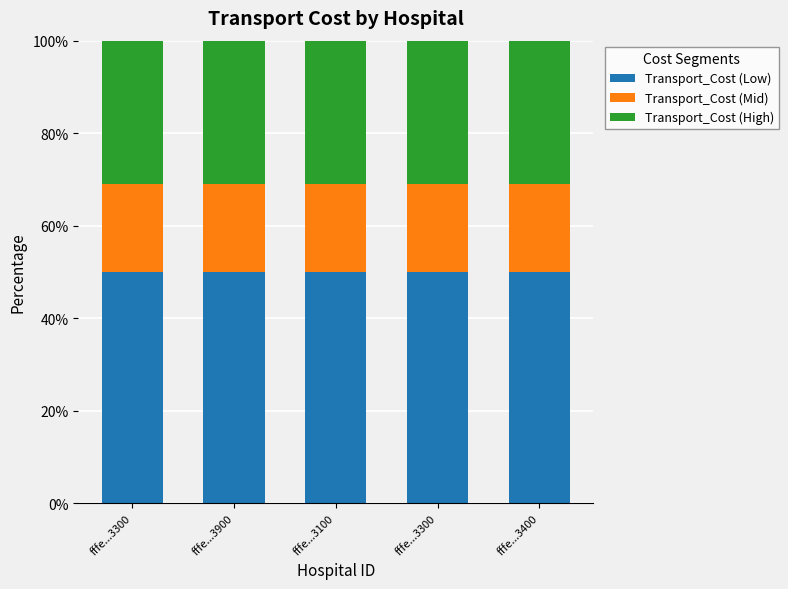

List the series in order of their overall mean, lowest first.

Transport_Cost (Mid), Transport_Cost (High), Transport_Cost (Low)